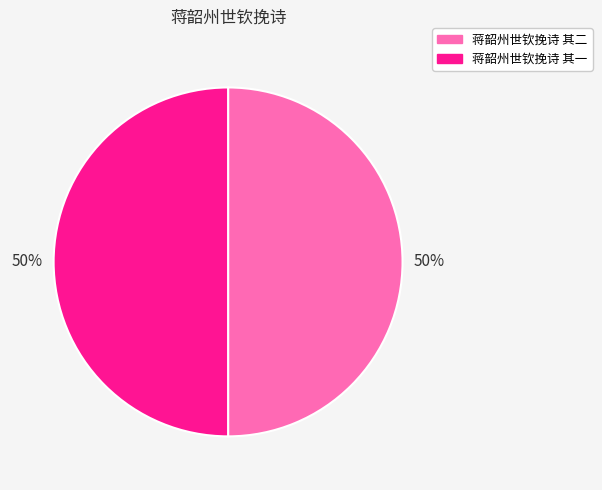

Do 蒋韶州世钦挽诗 其一 and 蒋韶州世钦挽诗 其二 together represent more than half of the pie?

Yes